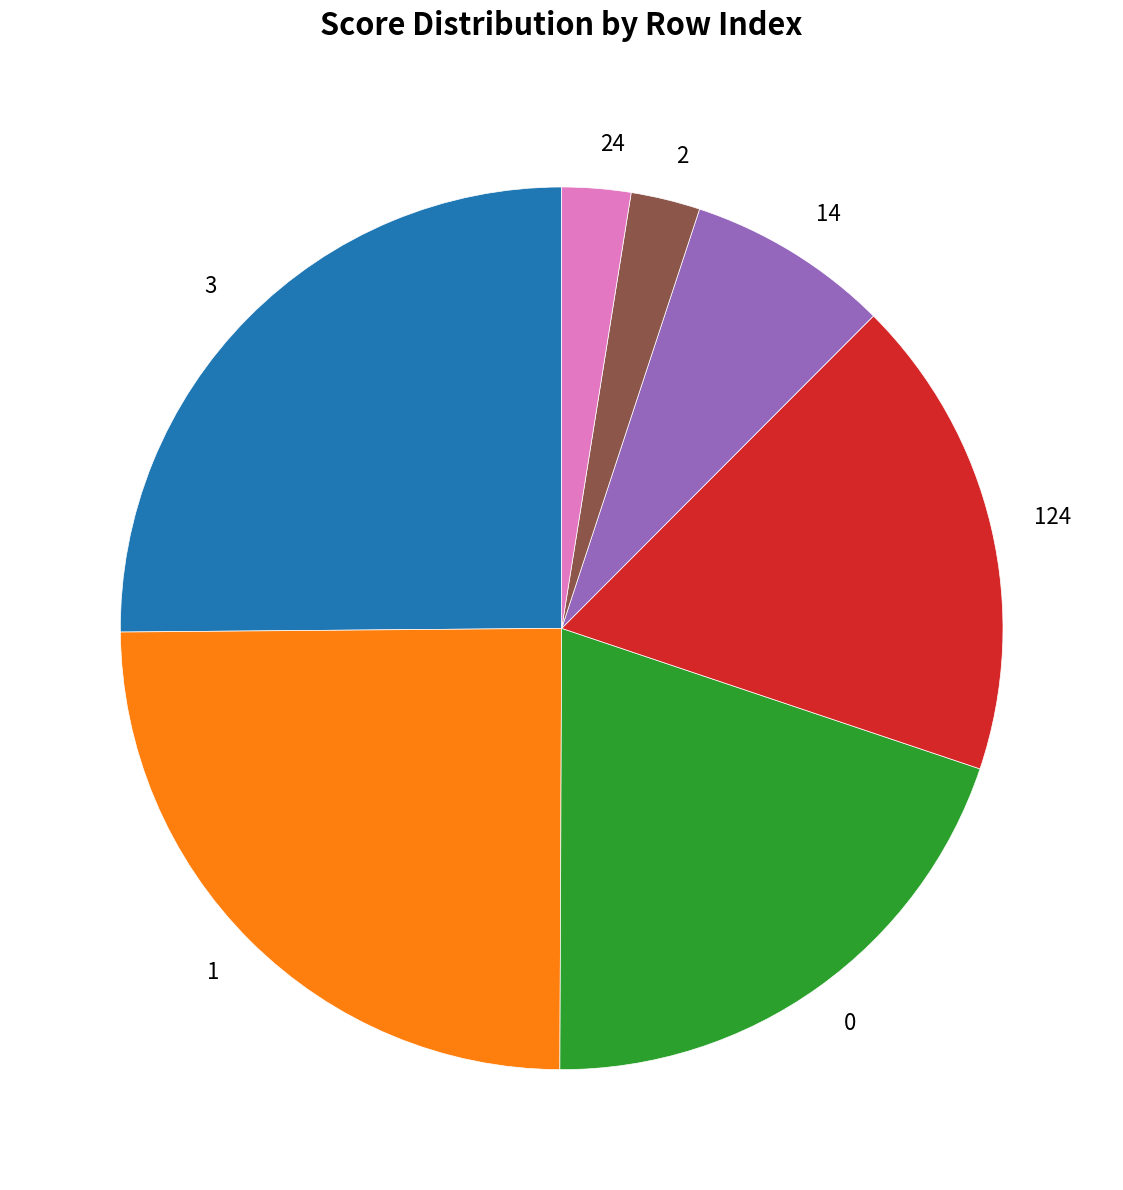

Between 124 and 1, which is larger?

1